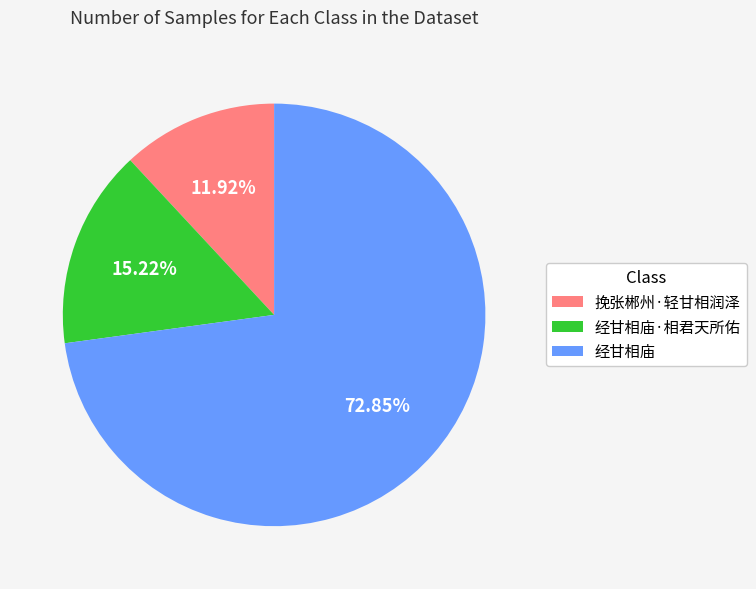

How much of the chart is everything except 经甘相庙·相君天所佑?

84.8%